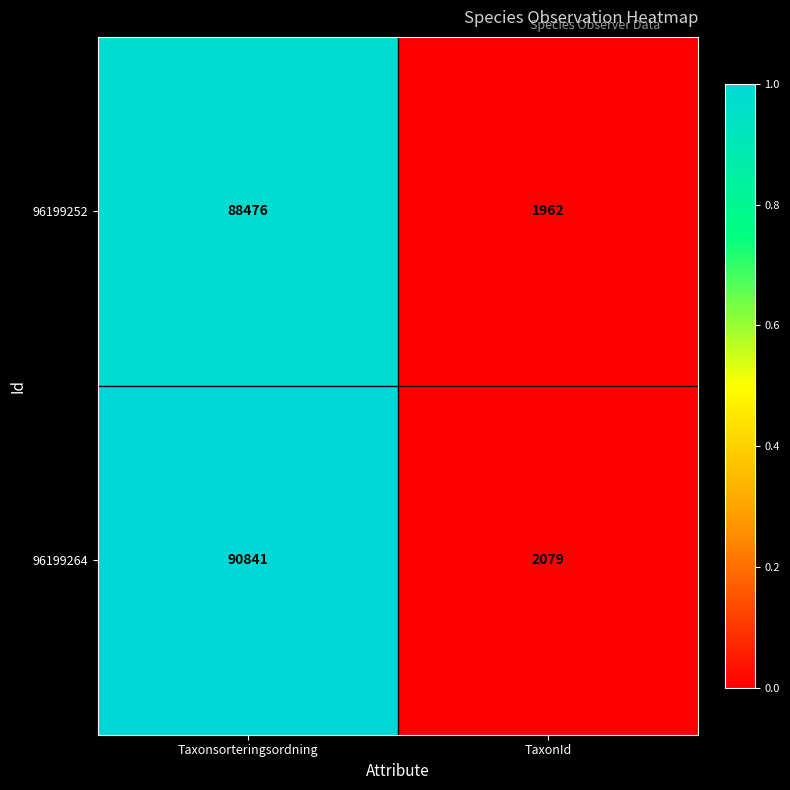

What is the difference between the maximum and minimum values in the 96199252 series?

86514